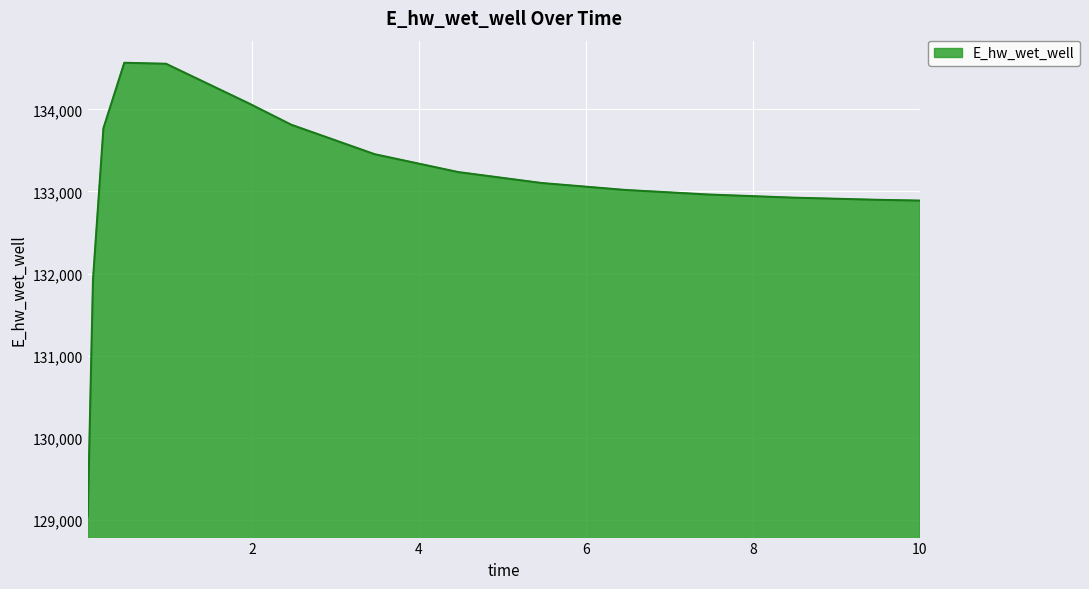

What is the greatest value displayed?

134565.9